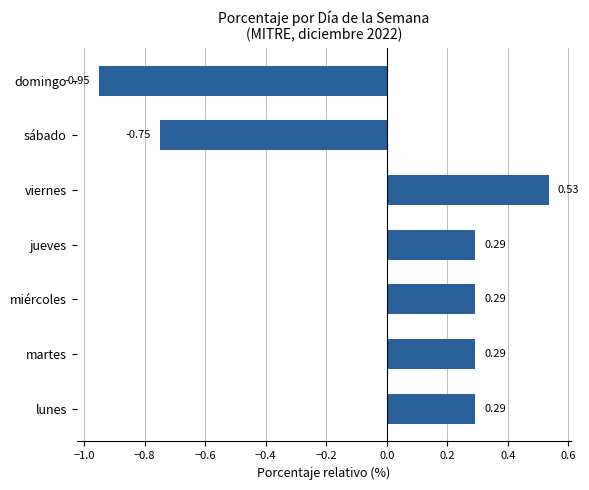

What is the sum of the values at miércoles and martes?

0.6